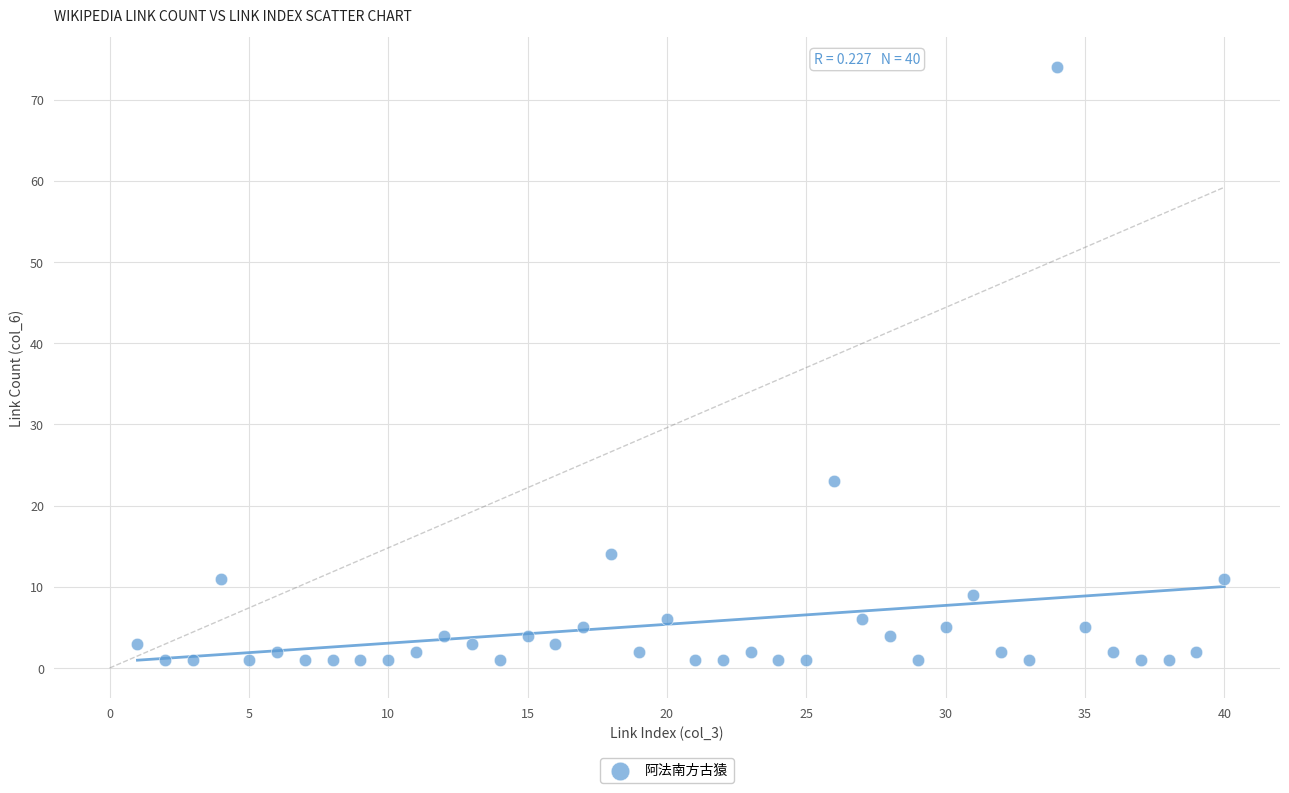

What Y value in the scatter plot is closest to 37?

23